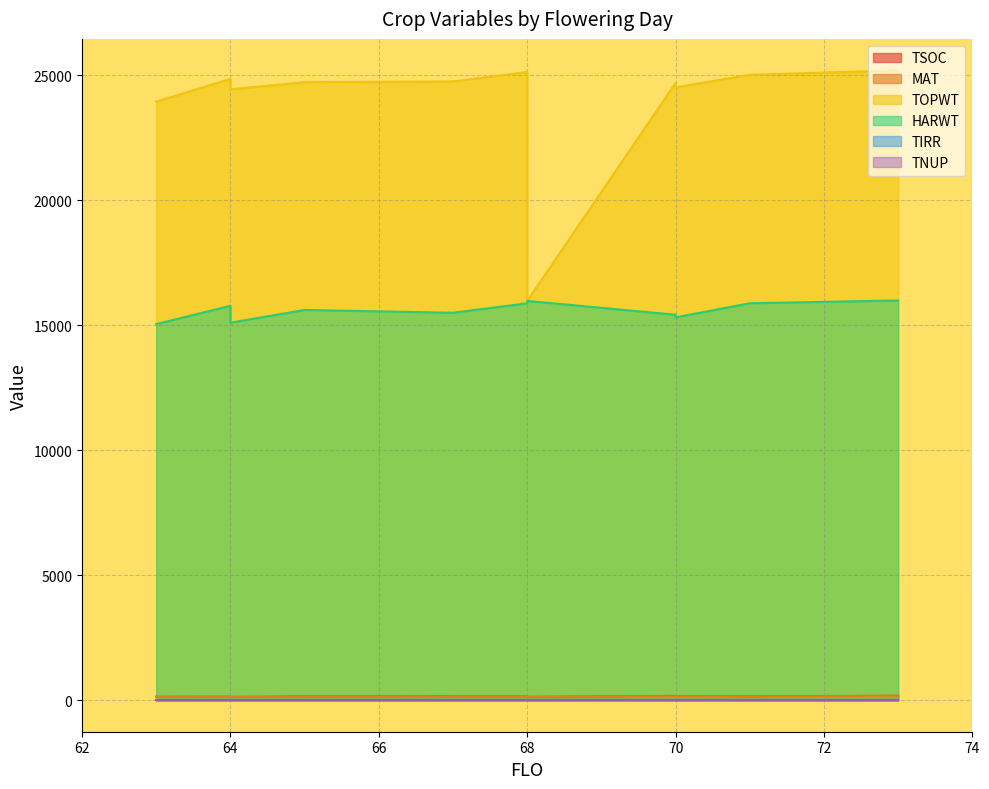

Which series changed the most between 64 and 70?

HARWT